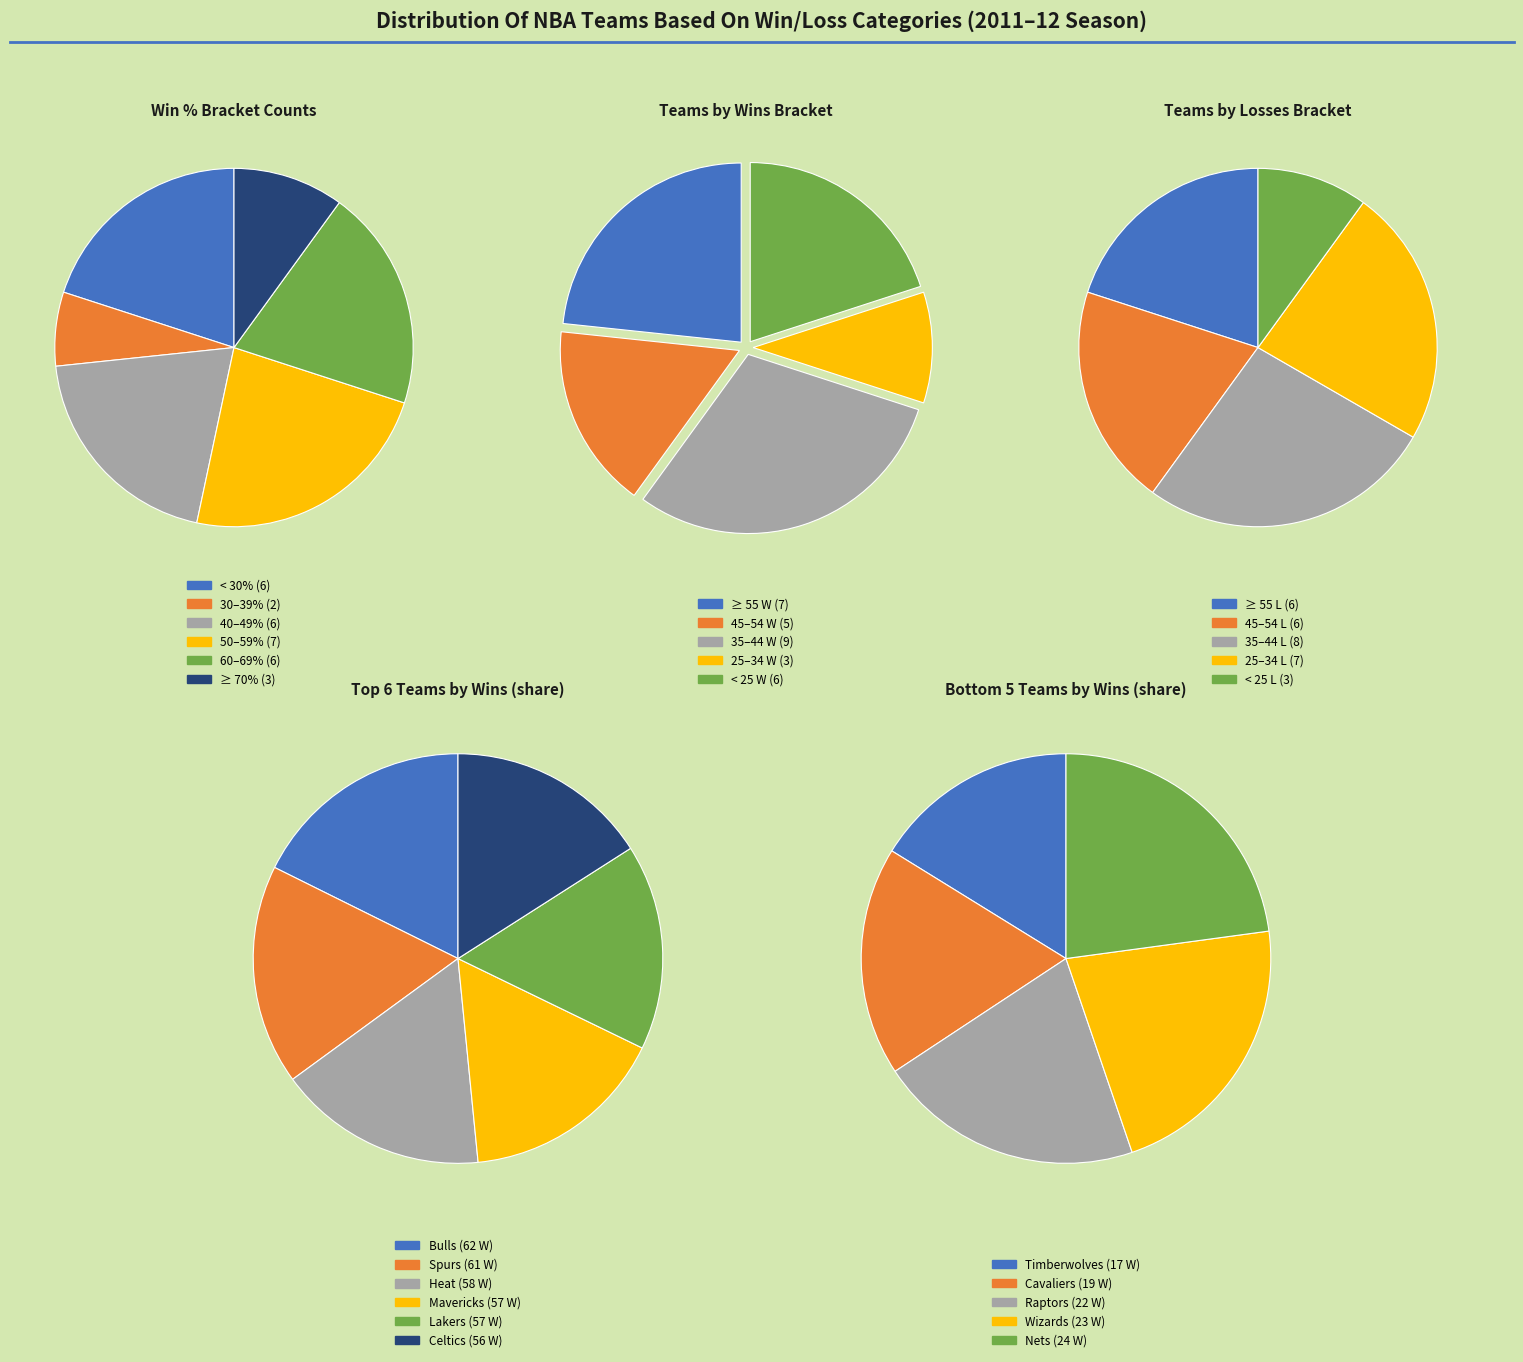

True or false: Cleveland Cavaliers accounts for 1% of the total.

False